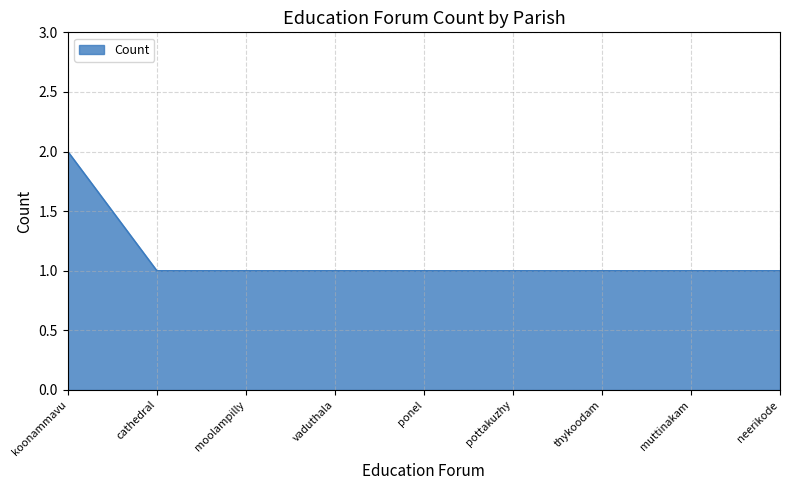

How many values are between 1 and 2?

9